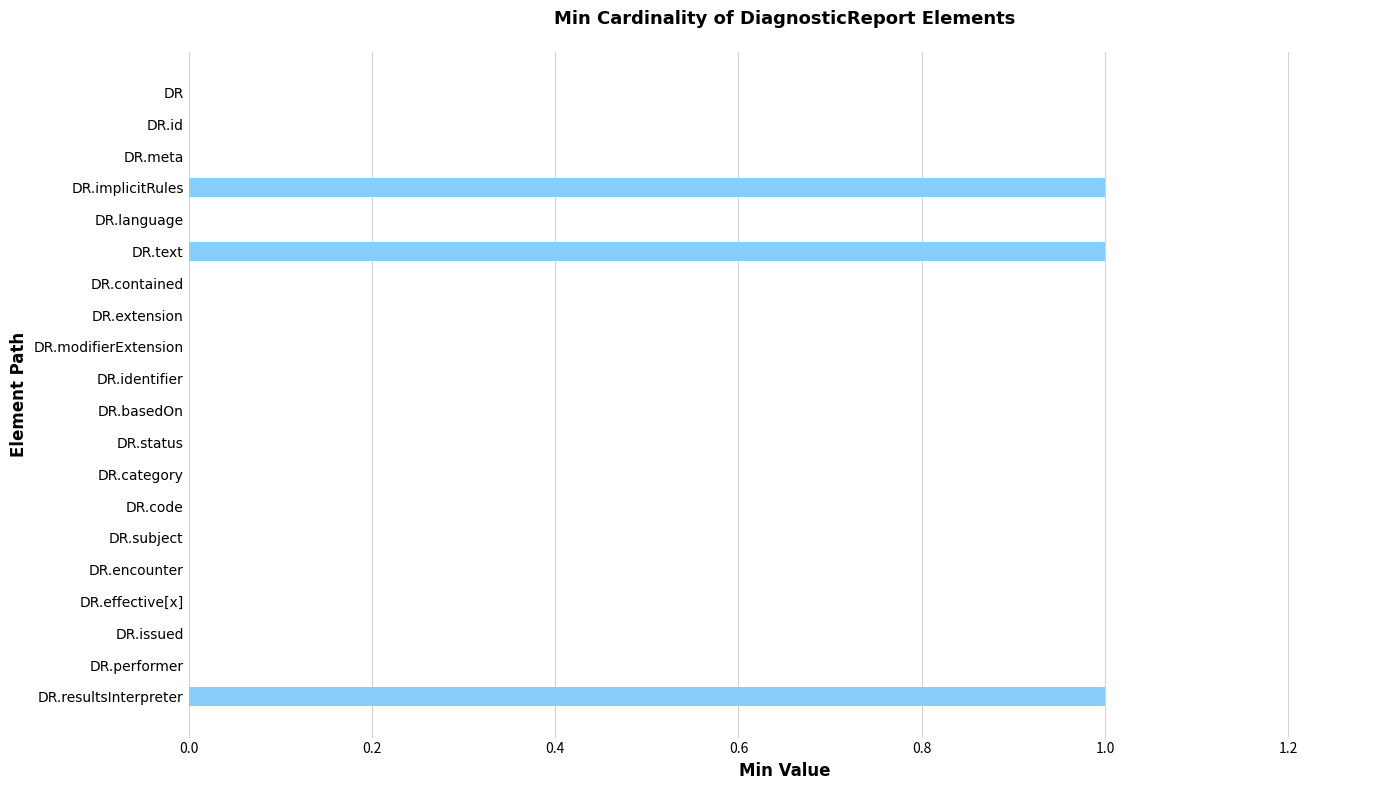

How many series are shown in this chart?

1